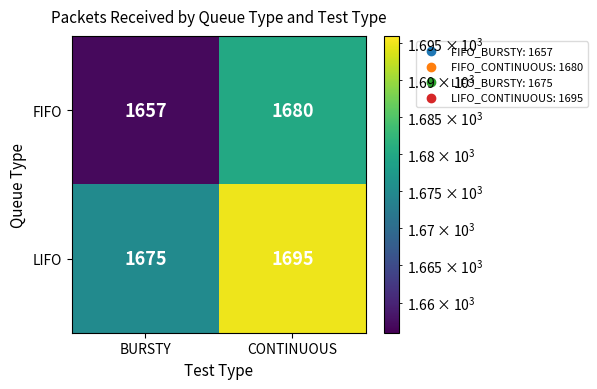

Reading left to right, what are all the values shown in this chart?

FIFO: 1657	1680
LIFO: 1675	1695